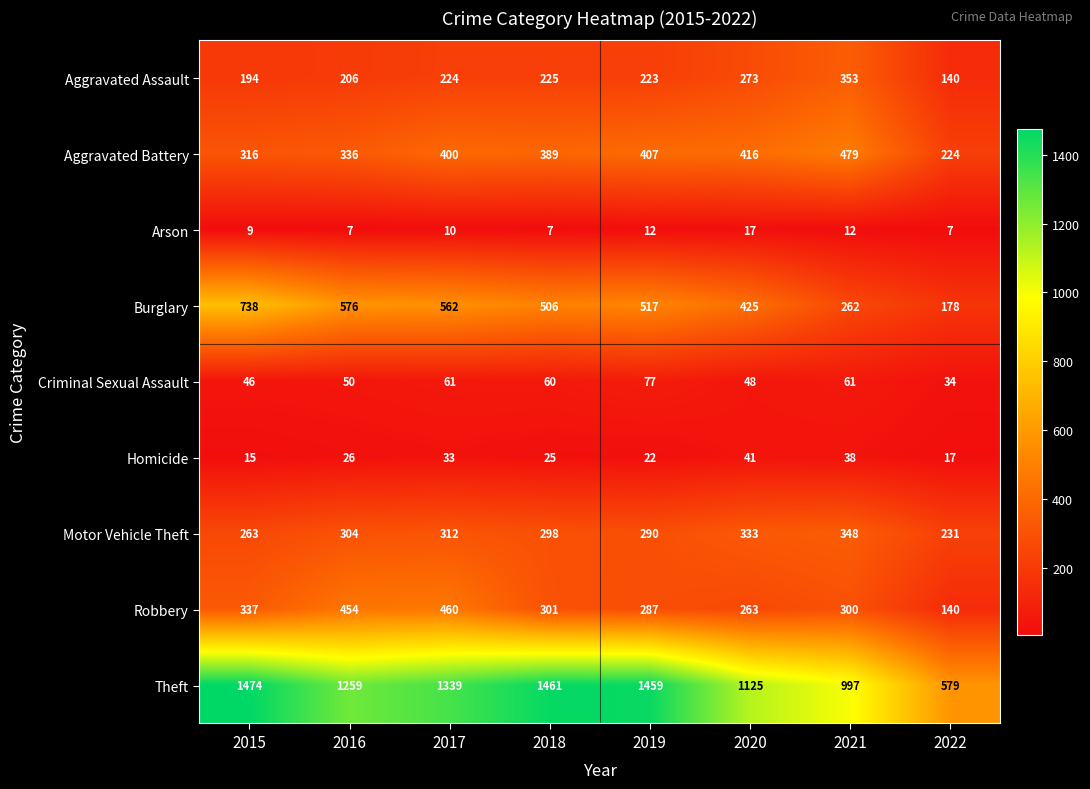

The Aggravated Assault series shows 273 at 2020. True or false?

True